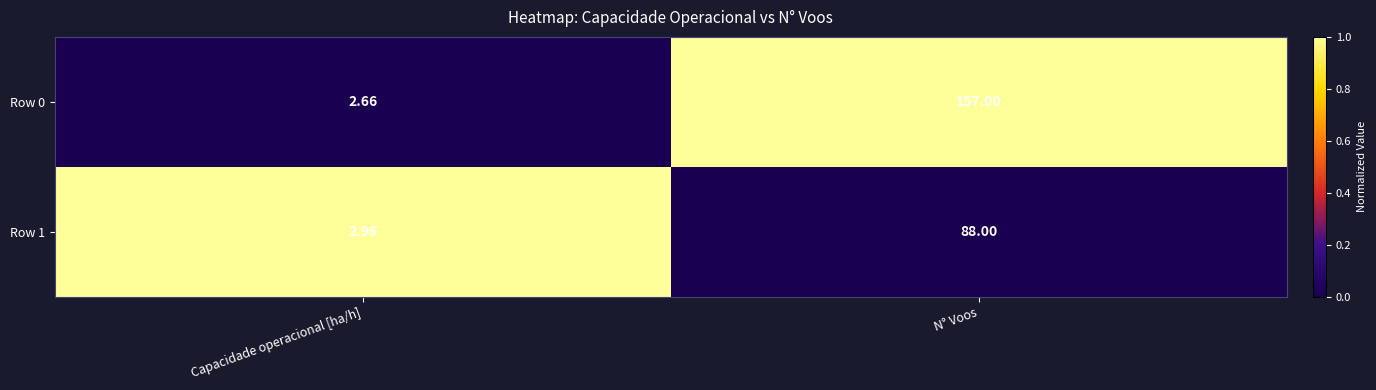

At which category is the sum across all series the highest?

N° Voos